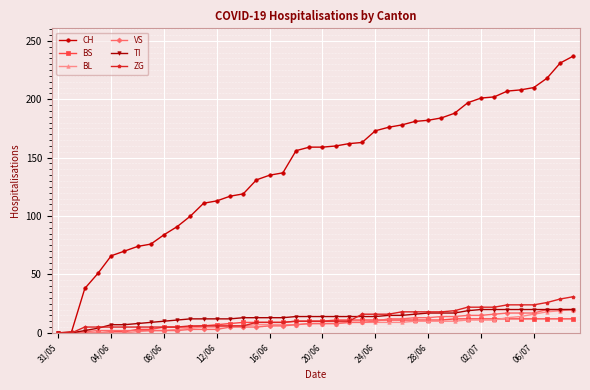

At how many categories does at least one series exceed 57?

36